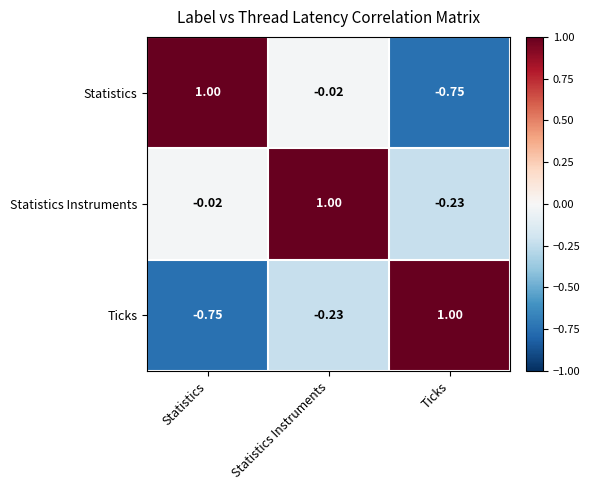

Is the value of Statistics at Statistics greater than the value of Statistics Instruments at Ticks?

Yes